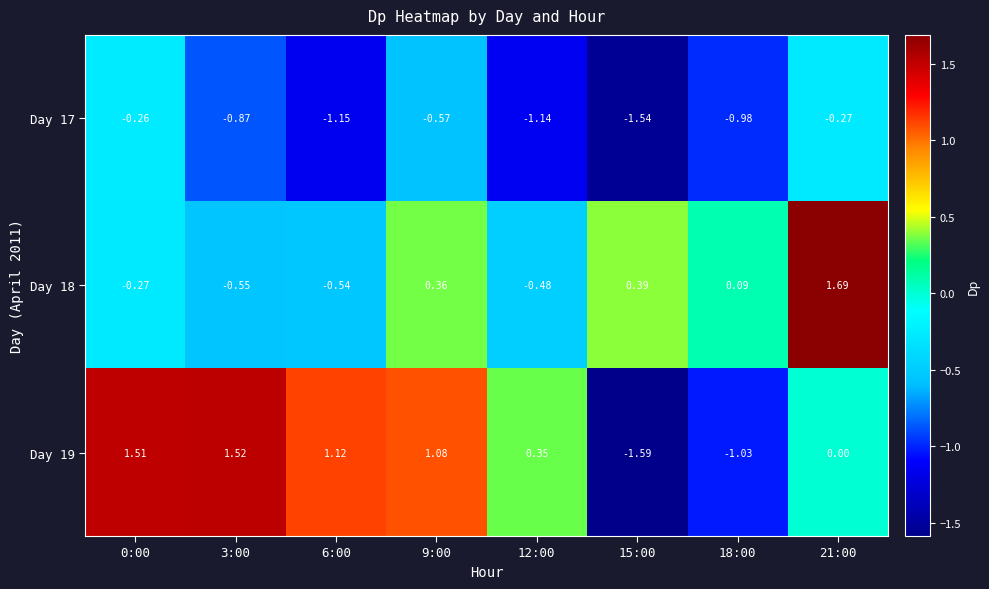

Is the value of Day 18 at 15:00 greater than the value of Day 19 at 0:00?

No